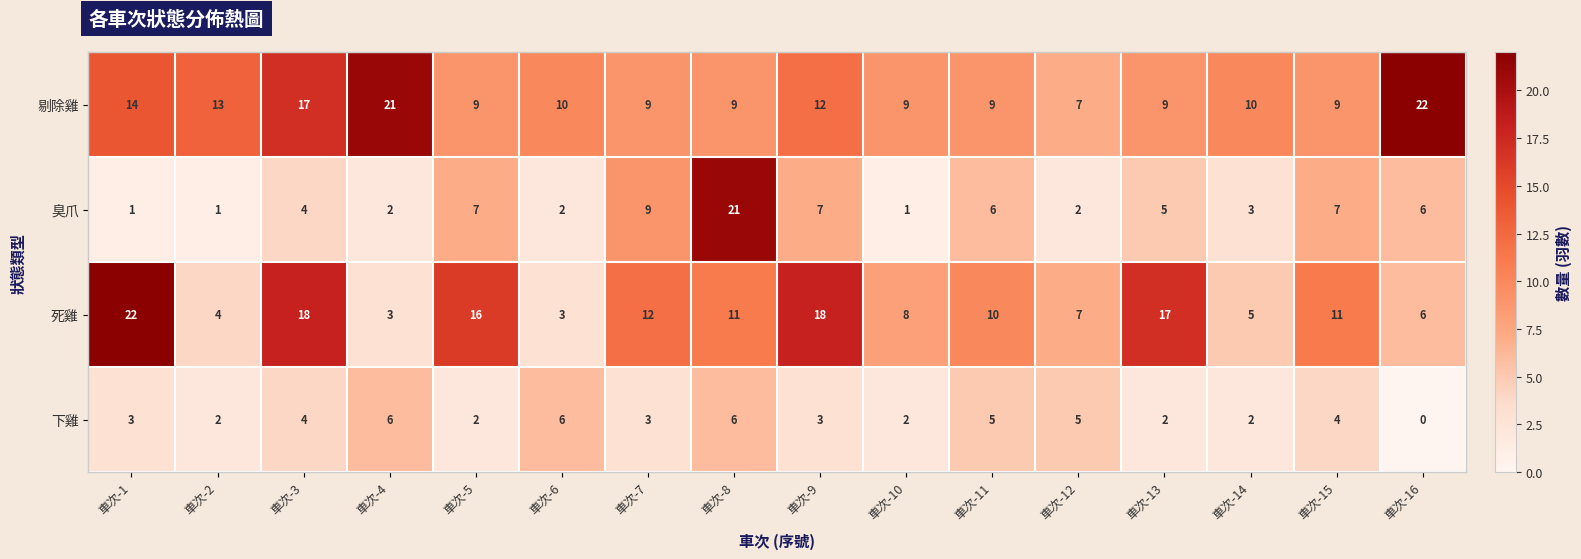

What is the difference between the highest and lowest values at 車次-2?

12